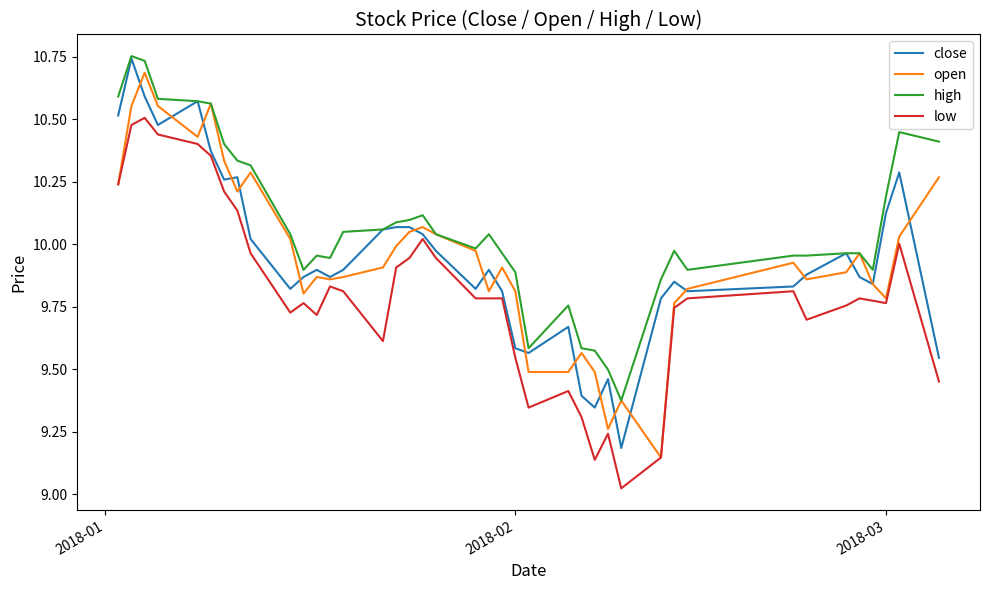

Which series has the largest total across all categories?

high